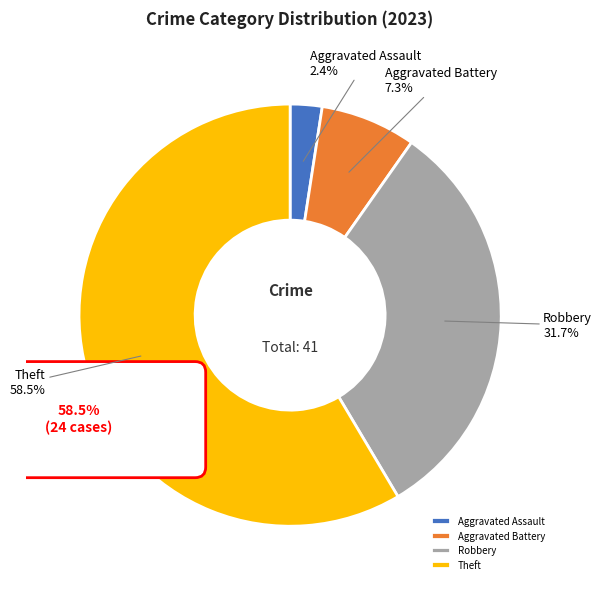

To the nearest percent, what is the difference between the Robbery and Aggravated Assault slice percentages?

29%